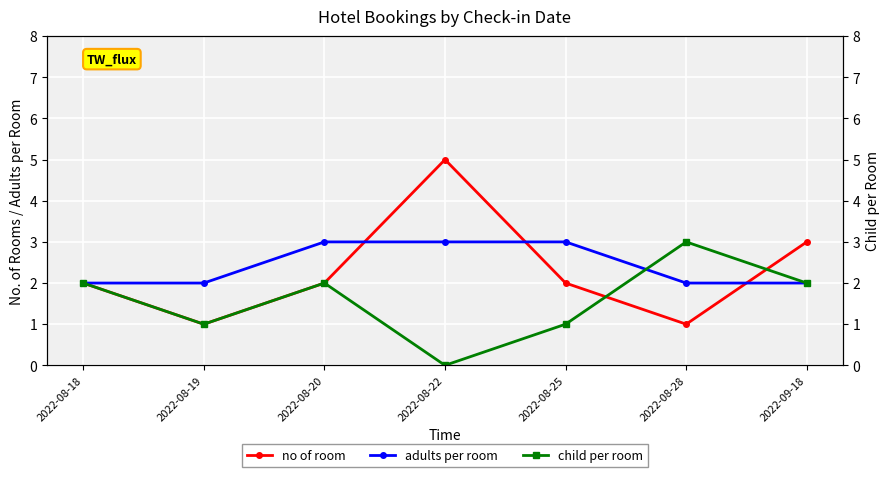

What position from the right is 2022-08-22?

4